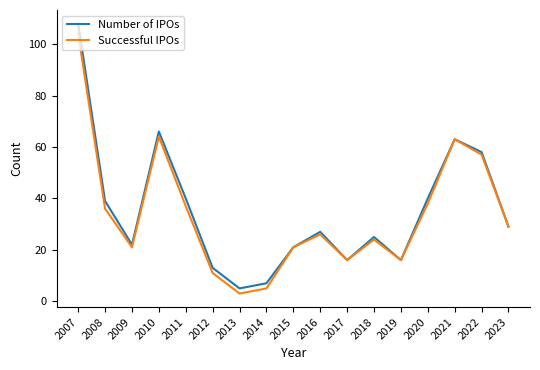

Which series has the widest spread of values?

Number of IPOs